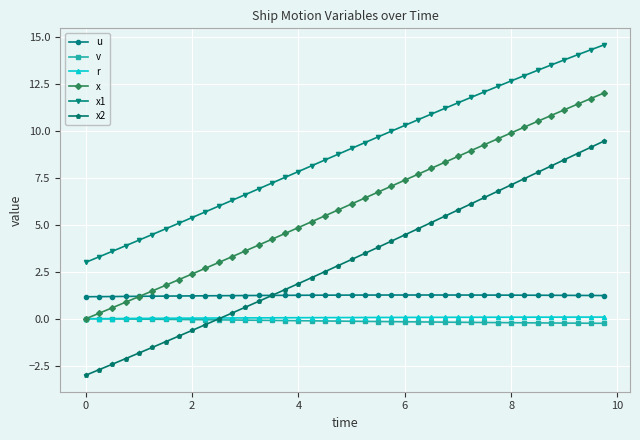

Which series has the largest total across all categories?

x1